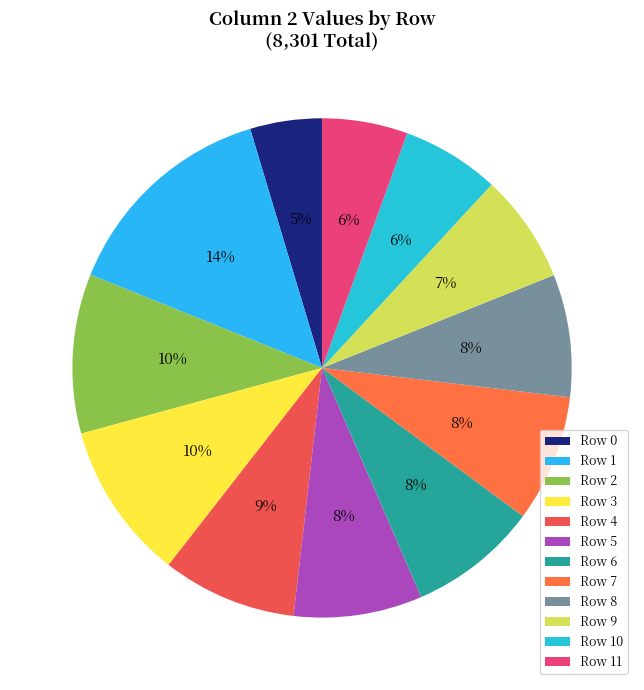

How many slices are in this pie chart?

12